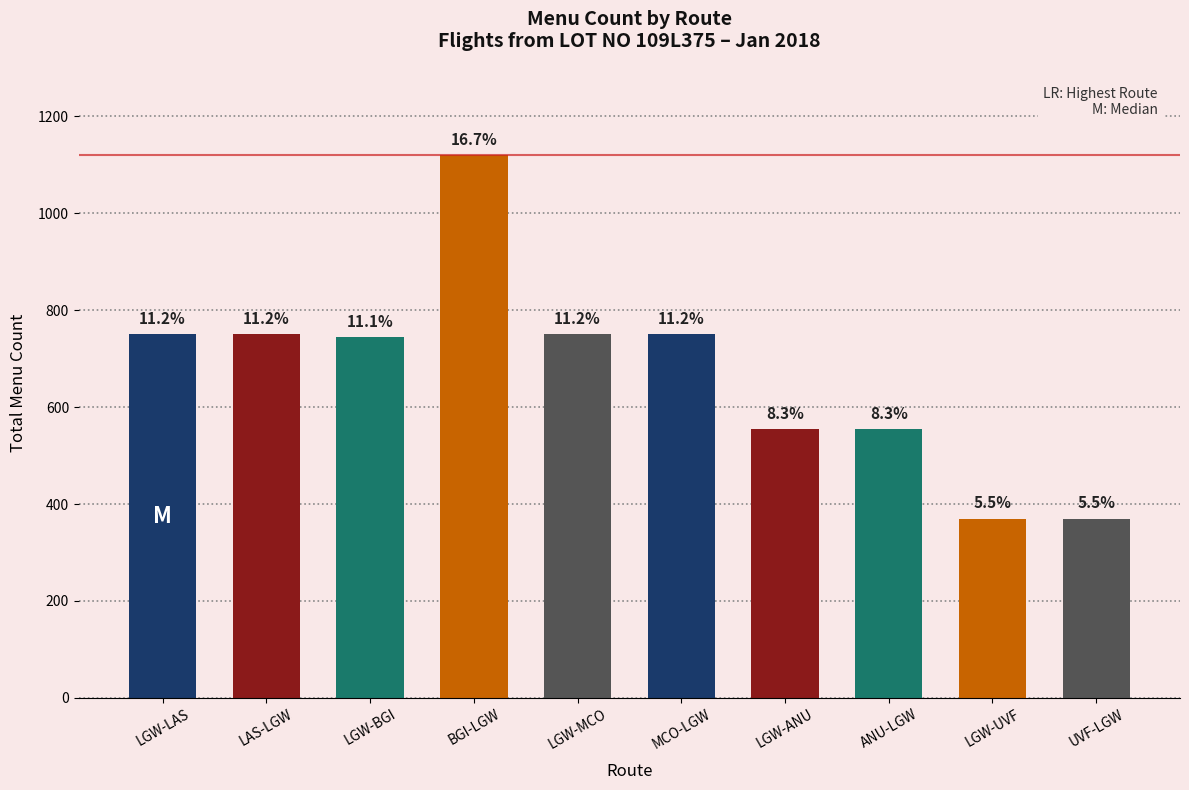

Between UVF-LGW and LAS-LGW, which is larger?

LAS-LGW